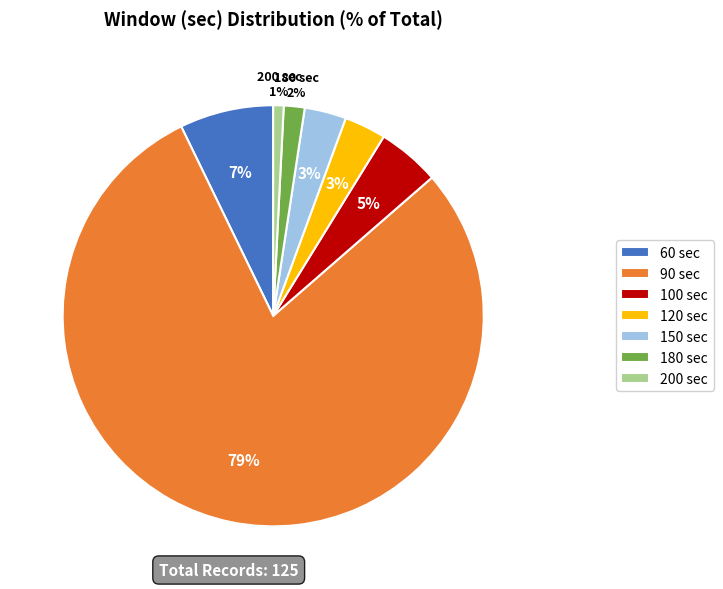

To the nearest percent, what is the difference between the largest and smallest slice percentages?

78%